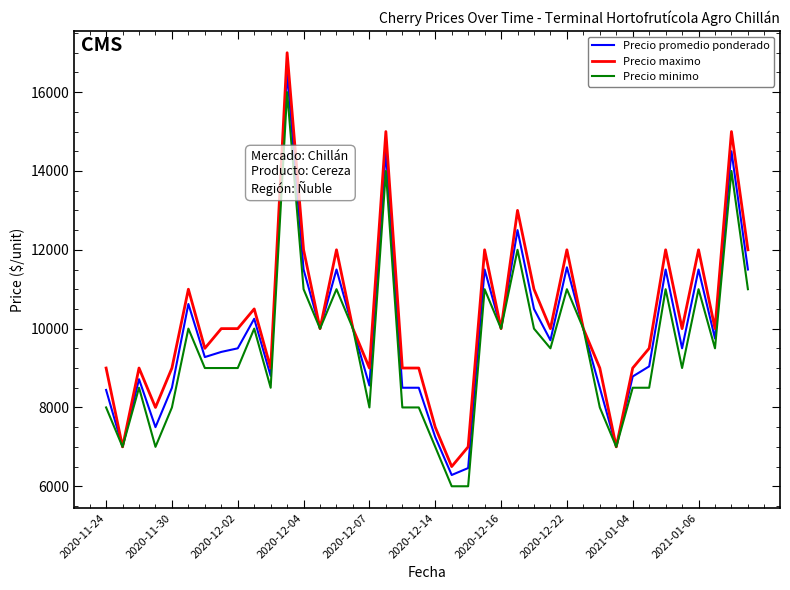

What is the minimum value shown in the chart?

6000